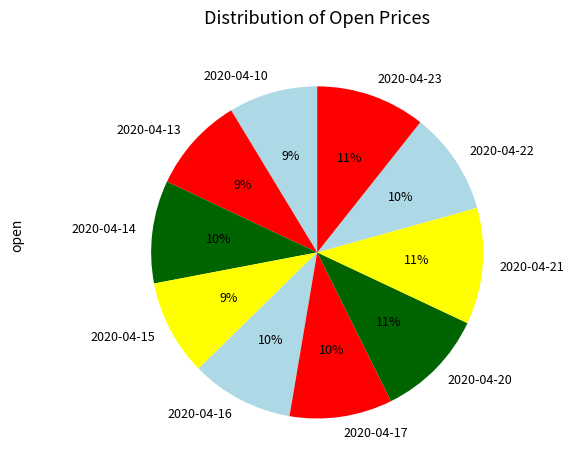

Do 2020-04-21 and 2020-04-20 together represent more than half of the pie?

No